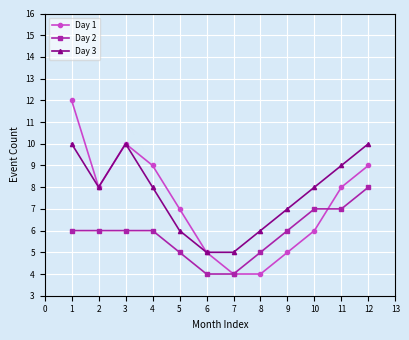

What is the spread (max minus min) of values at 2?

2